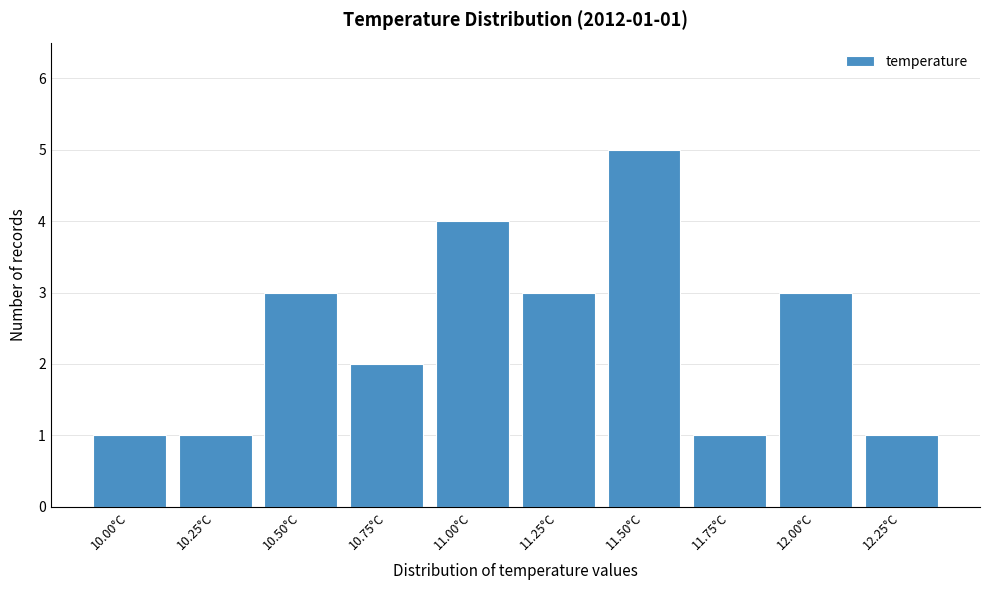

Reading left to right, list all the values displayed in this chart.

1	1	3	2	4	3	5	1	3	1